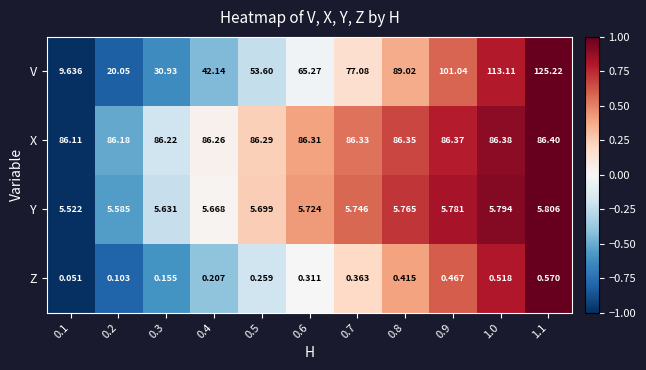

Which series has the largest total across all categories?

X